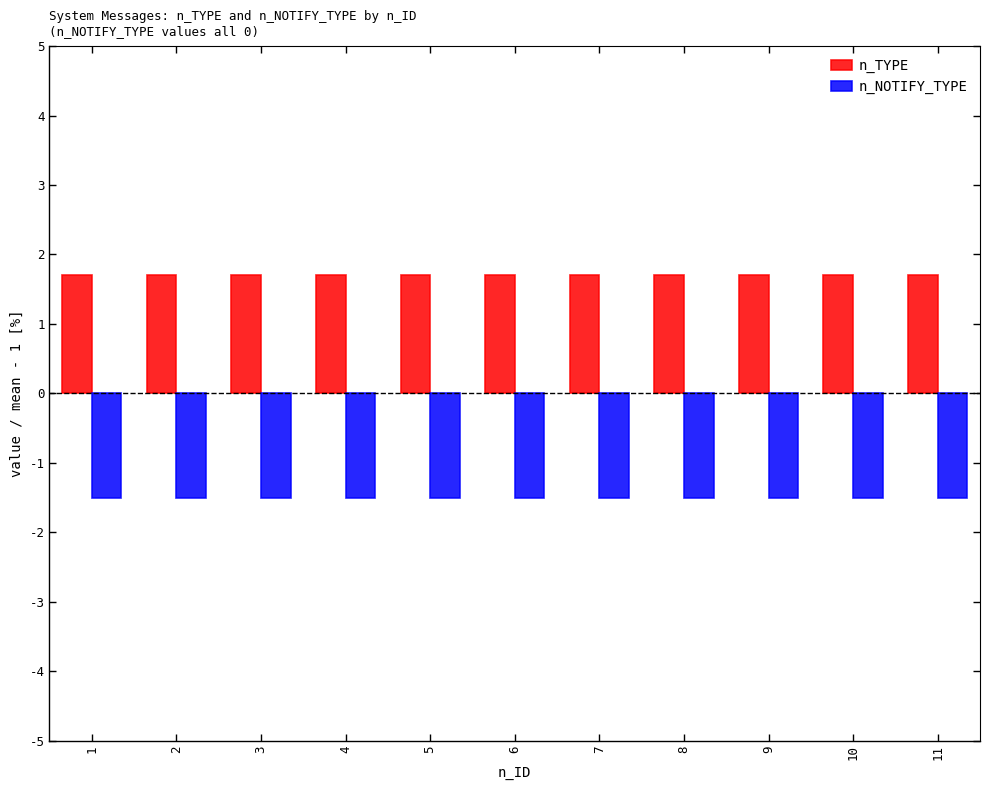

Is the value of n_TYPE at 4 greater than the value of n_NOTIFY_TYPE at 6?

Yes